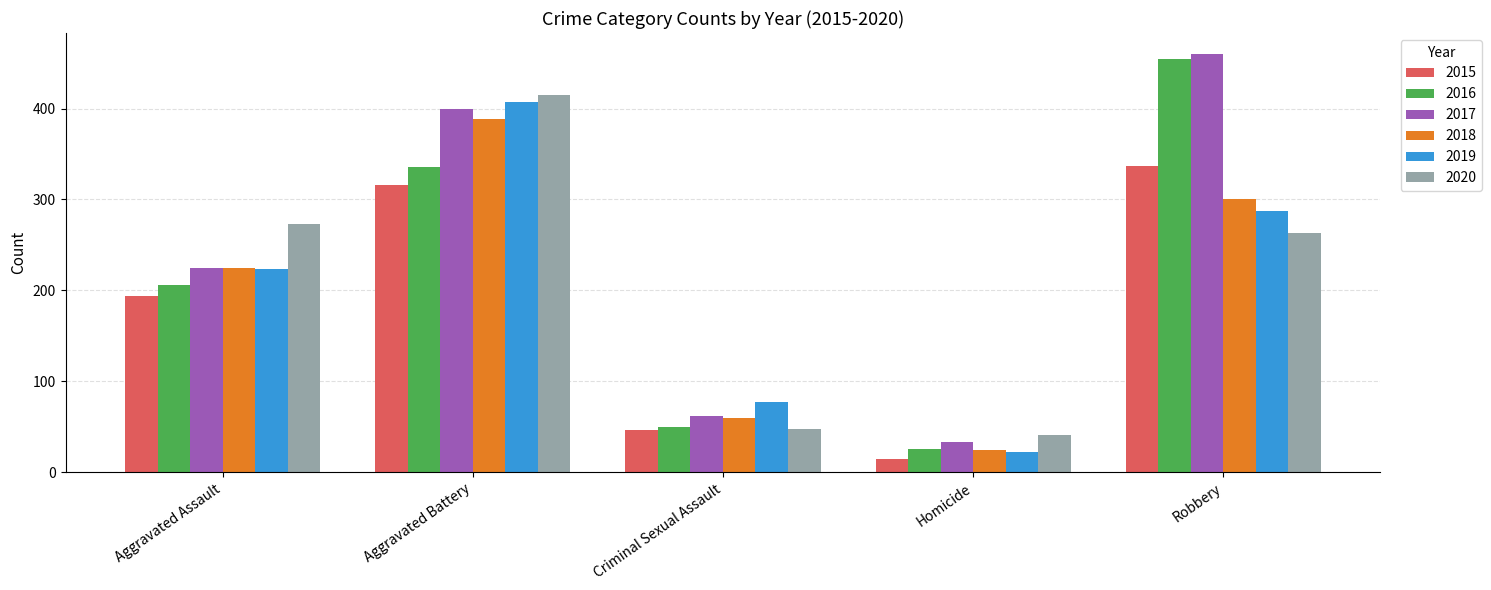

Where is 2017 nearest to the value 246?

Aggravated Assault